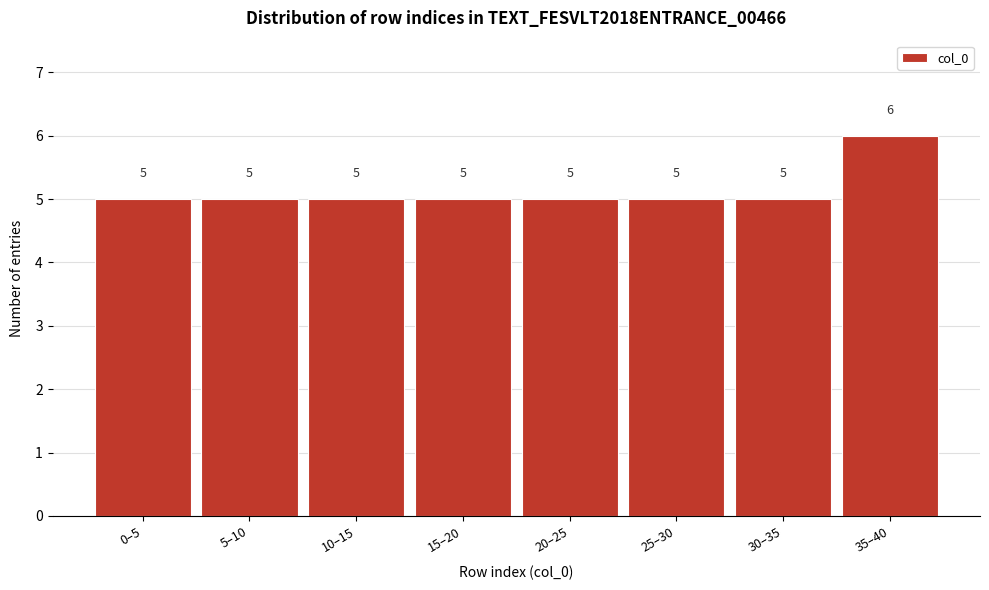

Reading left to right, list all the values displayed in this chart.

5	5	5	5	5	5	5	6